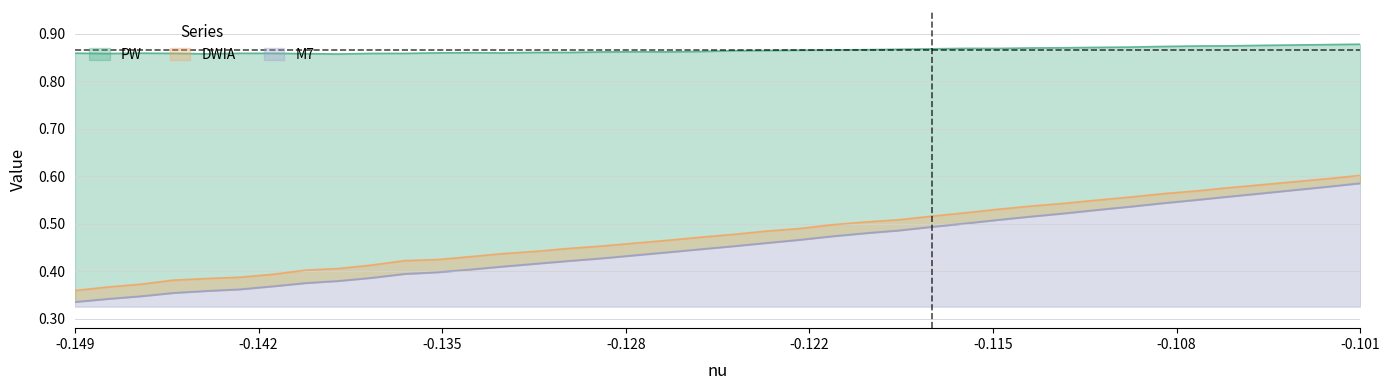

Reading right to left, transcribe all the data shown in this chart.

nu: 0.6	0.6	0.6	0.6	0.6	0.6	0.6	0.6	0.5	0.5	0.5	0.5	0.5	0.5	0.5	0.5	0.5	0.5	0.5	0.5	0.5	0.5	0.5	0.5	0.4	0.4	0.4	0.4	0.4	0.4	0.4	0.4	0.4	0.4	0.4	0.4	0.4	0.4	0.4	0.4
PW: 0.9	0.9	0.9	0.9	0.9	0.9	0.9	0.9	0.9	0.9	0.9	0.9	0.9	0.9	0.9	0.9	0.9	0.9	0.9	0.9	0.9	0.9	0.9	0.9	0.9	0.9	0.9	0.9	0.9	0.9	0.9	0.9	0.9	0.9	0.9	0.9	0.9	0.9	0.9	0.9
DWIA: 0.6	0.6	0.6	0.6	0.6	0.5	0.5	0.5	0.5	0.5	0.5	0.5	0.5	0.5	0.5	0.5	0.5	0.5	0.5	0.5	0.4	0.4	0.4	0.4	0.4	0.4	0.4	0.4	0.4	0.4	0.4	0.4	0.4	0.4	0.4	0.4	0.4	0.3	0.3	0.3